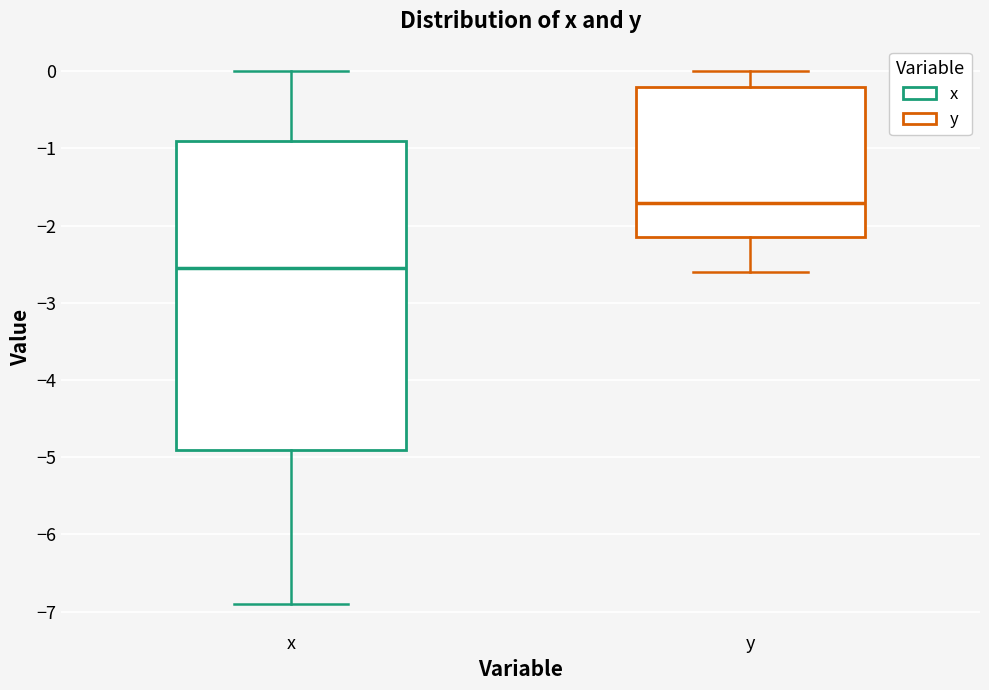

Reading left to right, read every box against the y-axis: the position of its median line, the range the box covers, and the ends of its whiskers. The values are not printed on the chart, so give them approximately, as read against the axis.

x: median -2.5, box -4.9 to -0.9, whiskers -6.9 to 0.0
y: median -1.7, box -2.1 to -0.2, whiskers -2.6 to 0.0